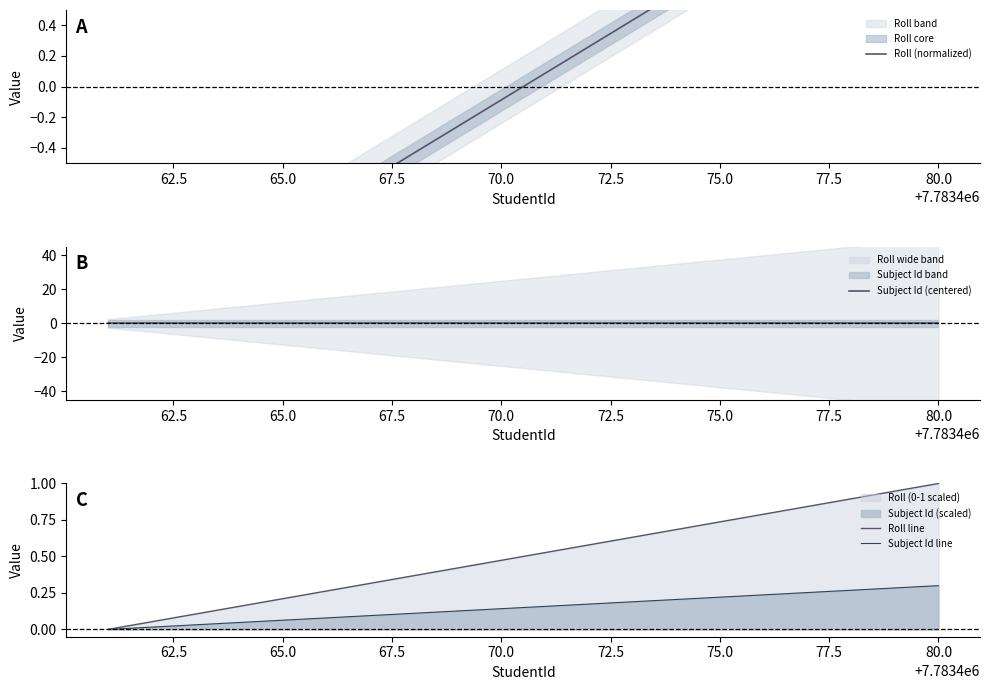

True or false: Roll line and Roll (normalized) intersect in this chart.

True